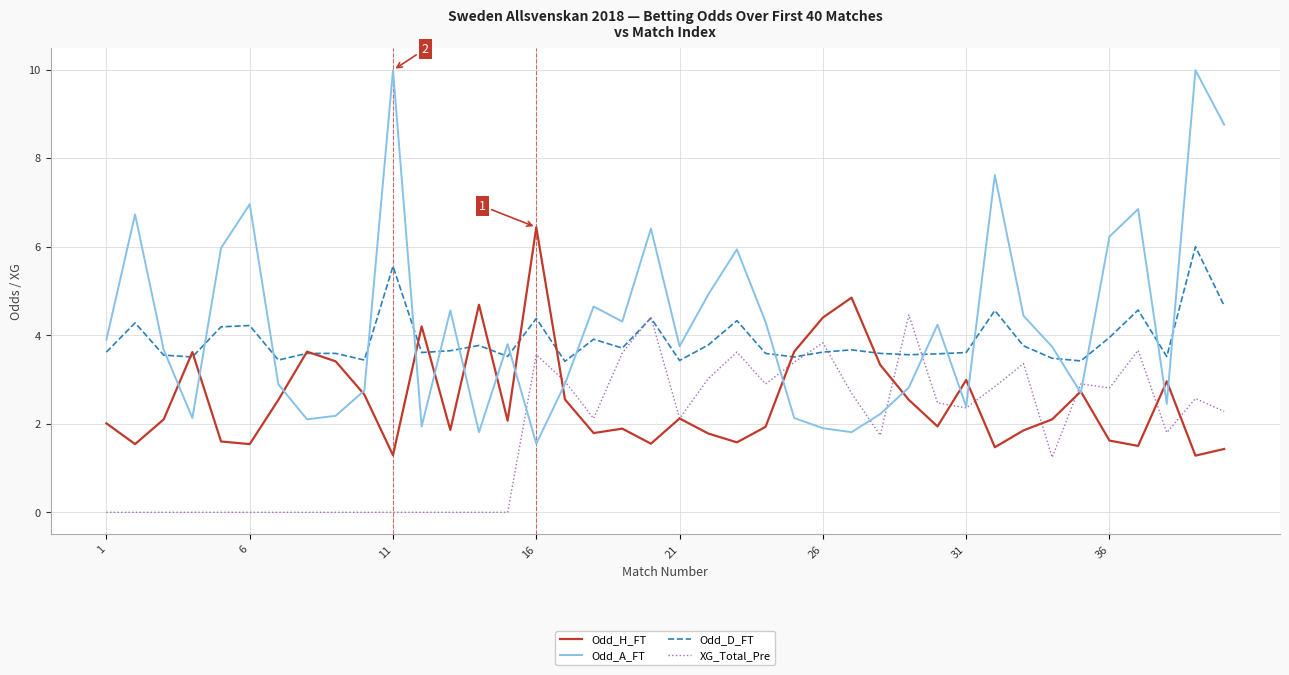

What is the sum of all Odd_A_FT values?

170.4